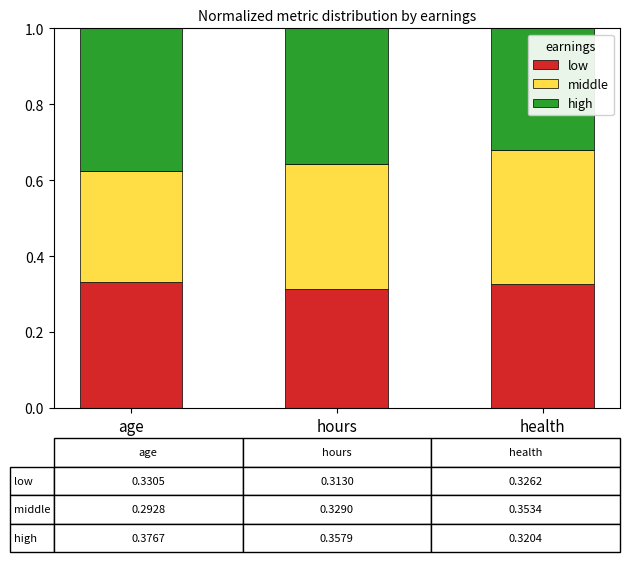

What is the total value across all series at health?

1.0